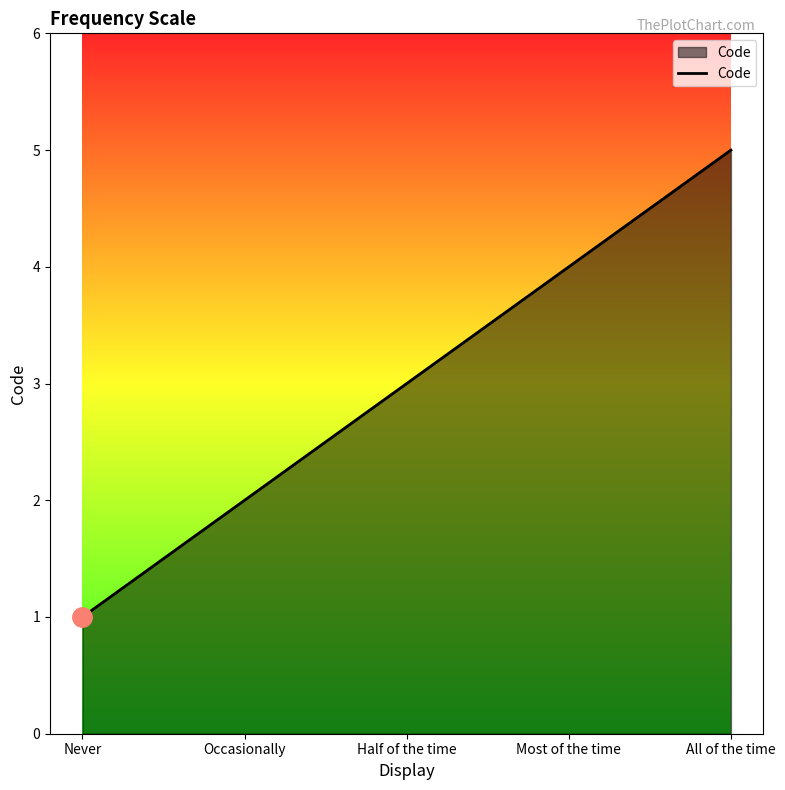

What position from the right is Occasionally?

4